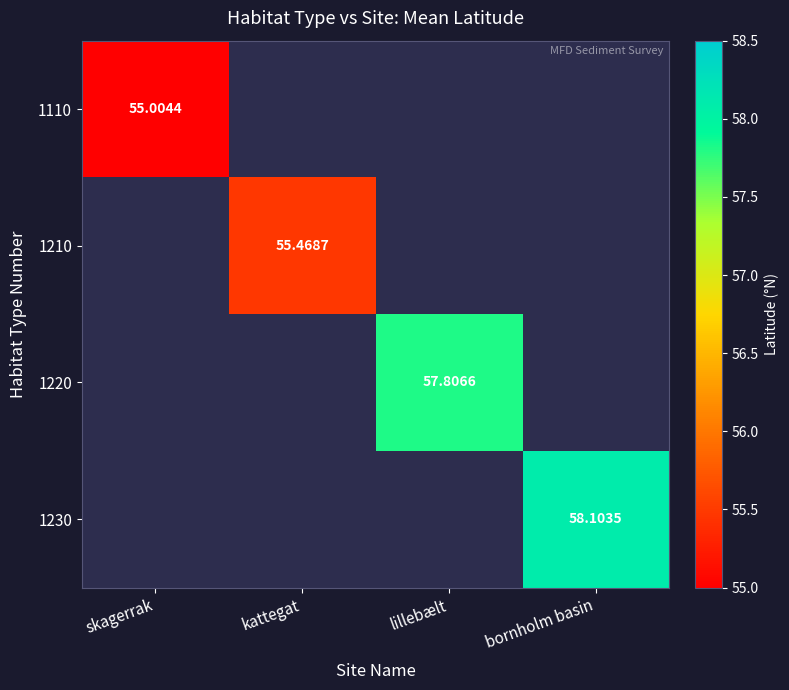

List the series in order of their peak value, lowest first.

1110, 1210, 1220, 1230